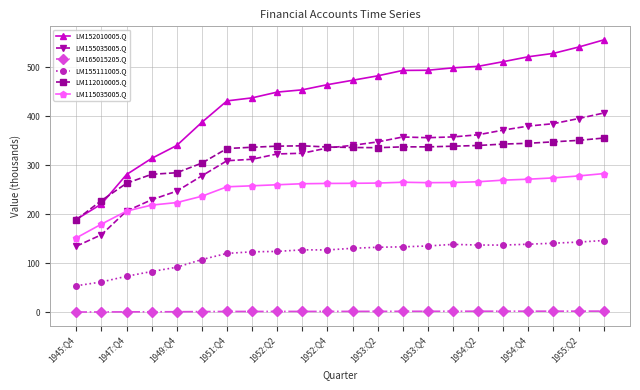

At which category is the sum across all series the highest?

21